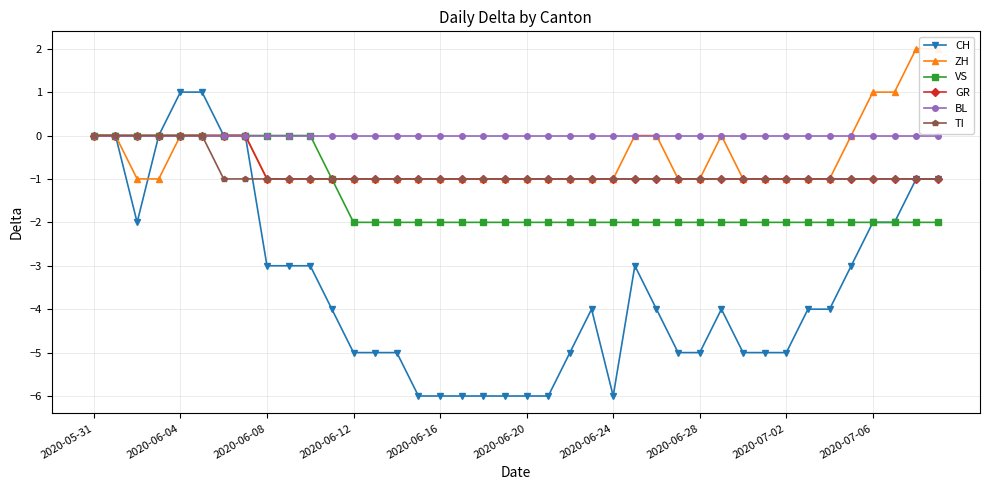

What is the sum of the ZH values at 26 and 13?

-1